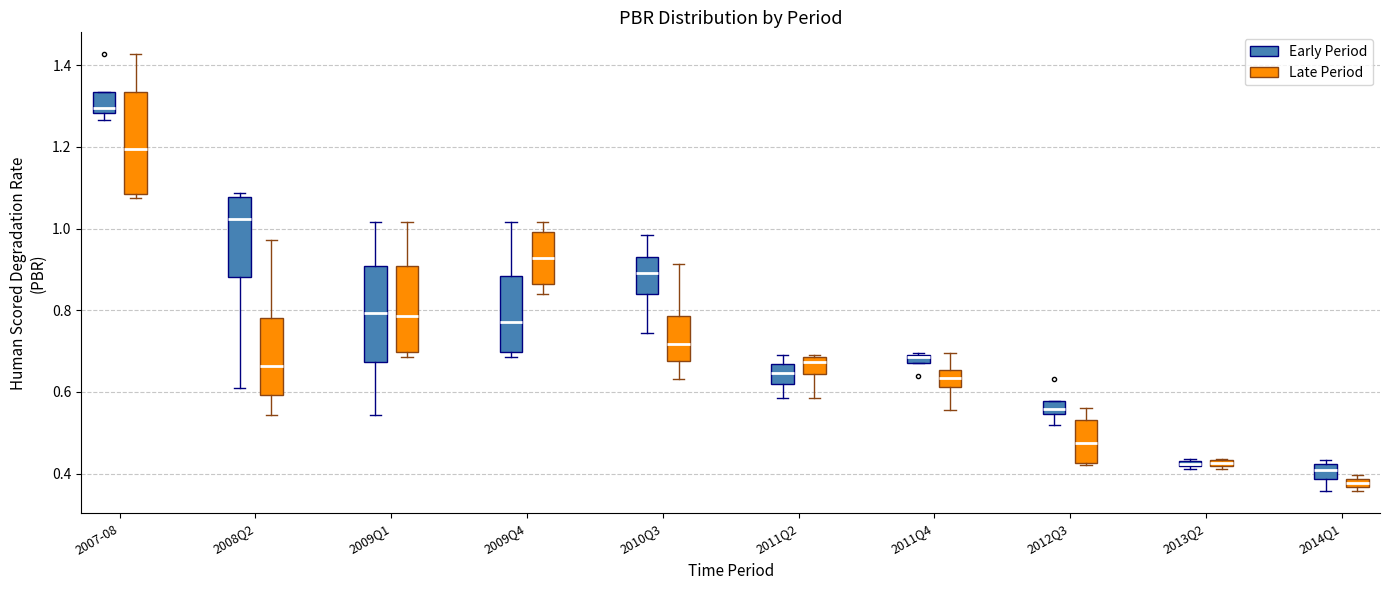

Which box has the lowest median line?

2014Q1 (Late Period)